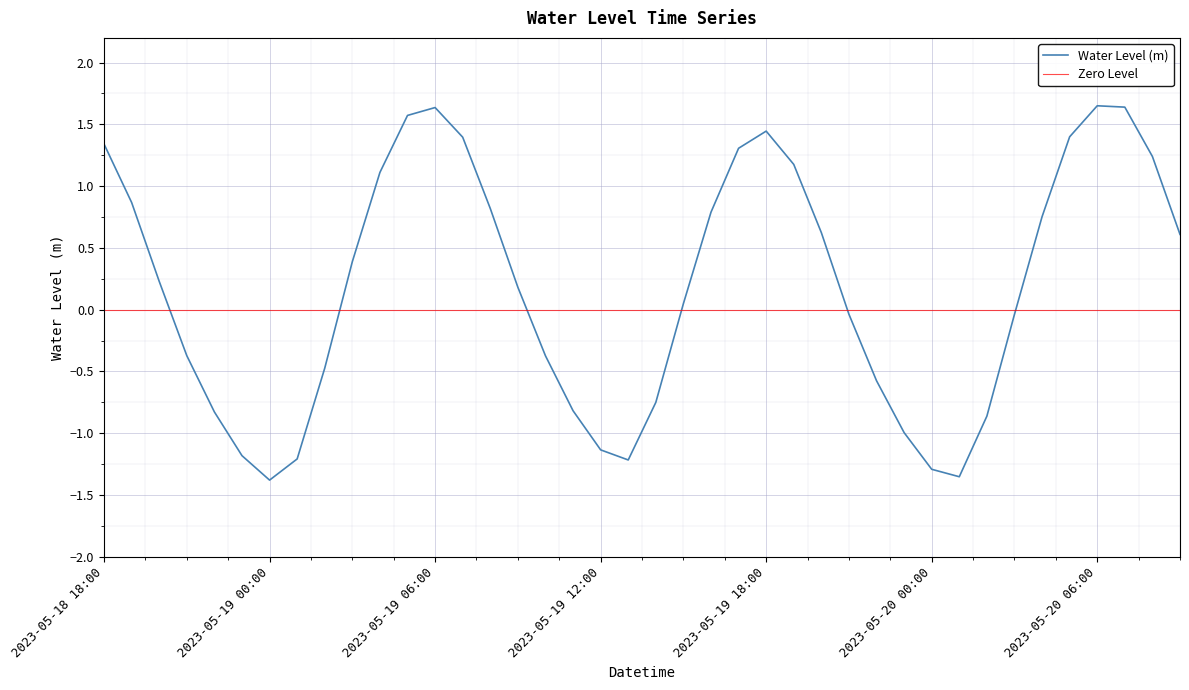

How many data points are less than 0?

18